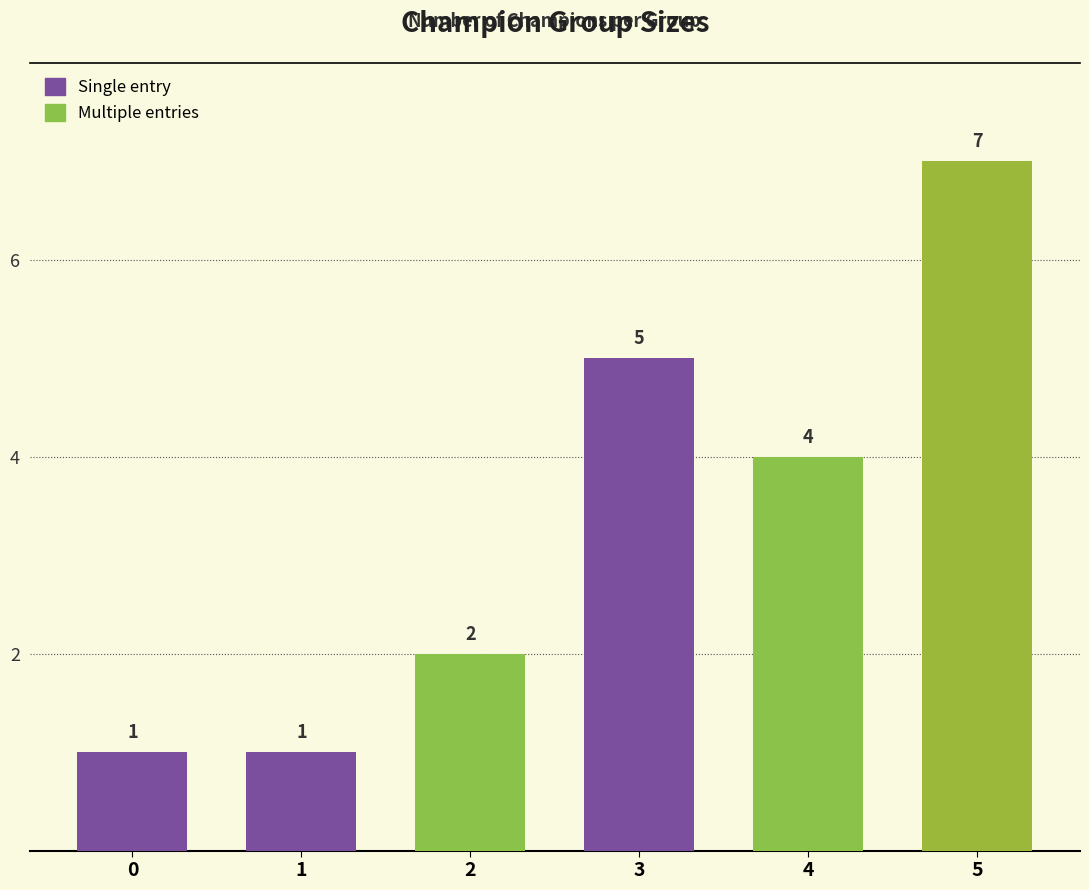

True or false: the data shows 1 at 0.

True